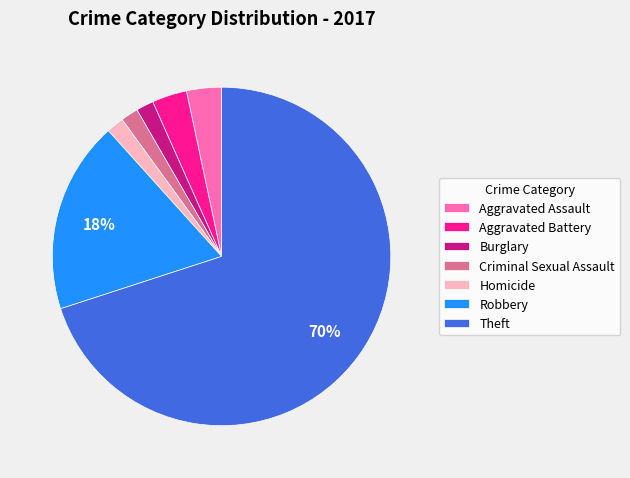

Count the number of slices in the pie.

7